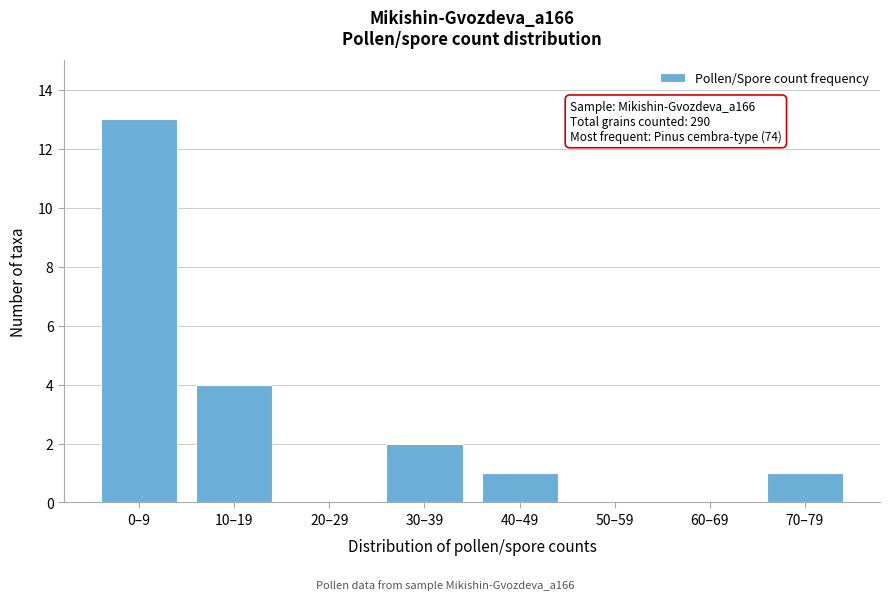

Reading left to right, list all the values displayed in this chart.

0–9=13	10–19=4	20–29=0	30–39=2	40–49=1	50–59=0	60–69=0	70–79=1